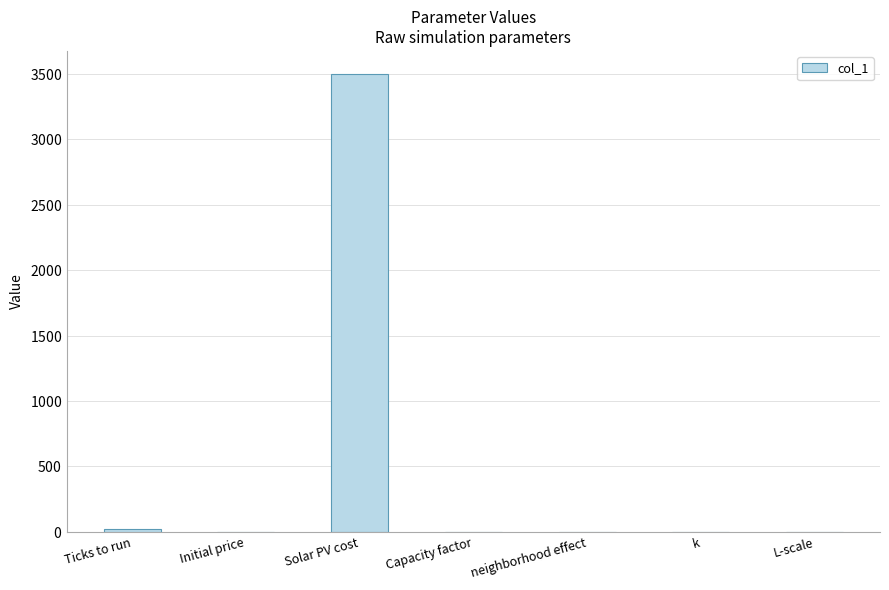

Which label corresponds to the largest value in the chart?

Solar PV cost